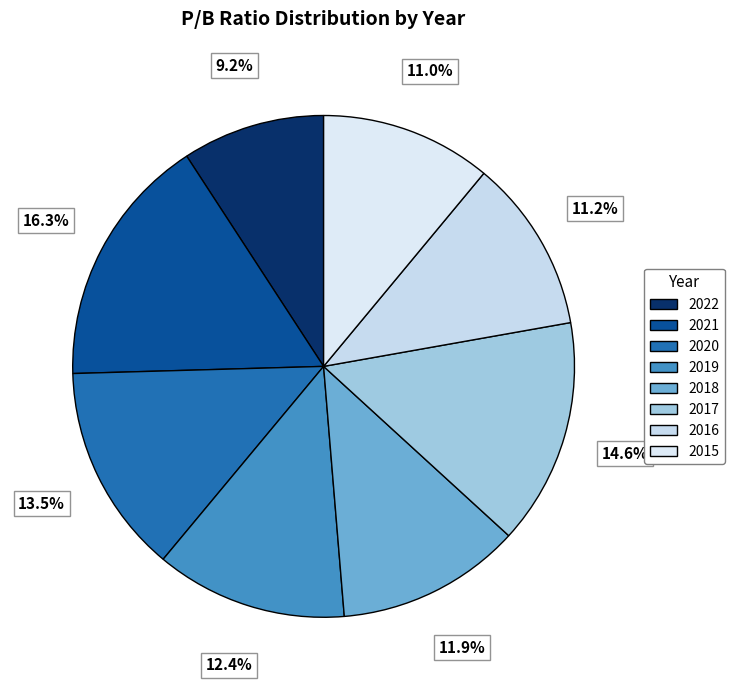

Approximately how many times larger is the value at 2022 compared to 2015?

0.8